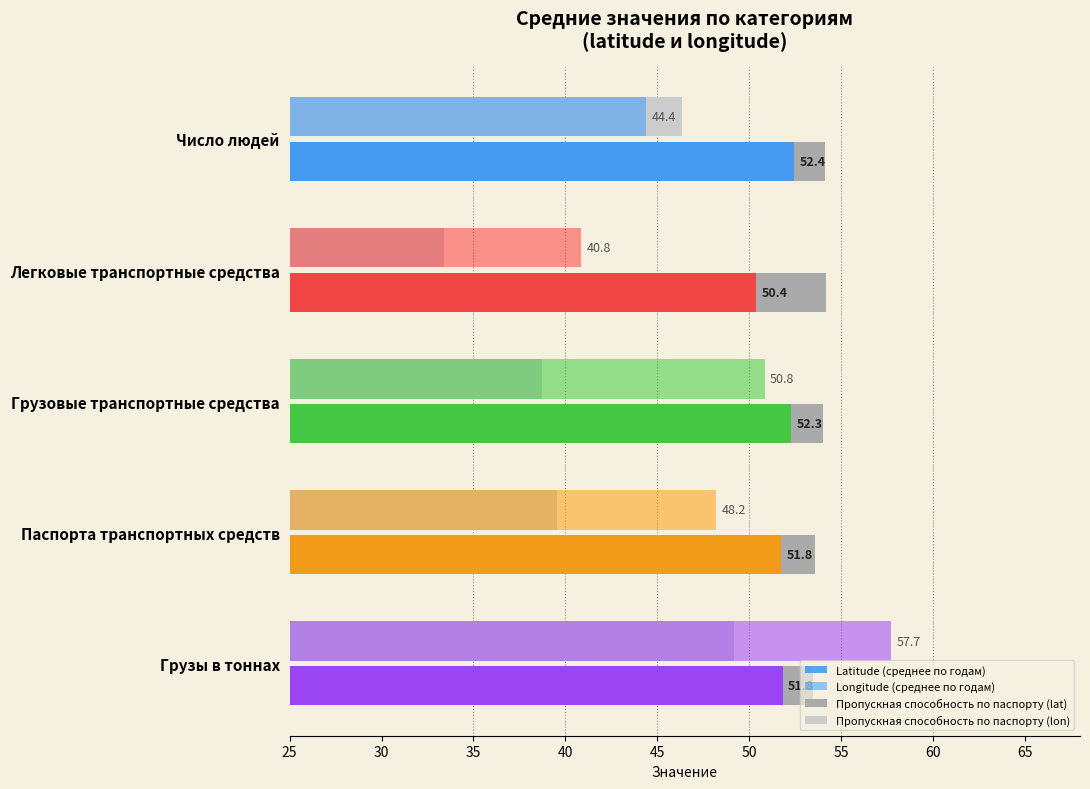

What is the maximum value for Пропускная способность (latitude)?

54.2